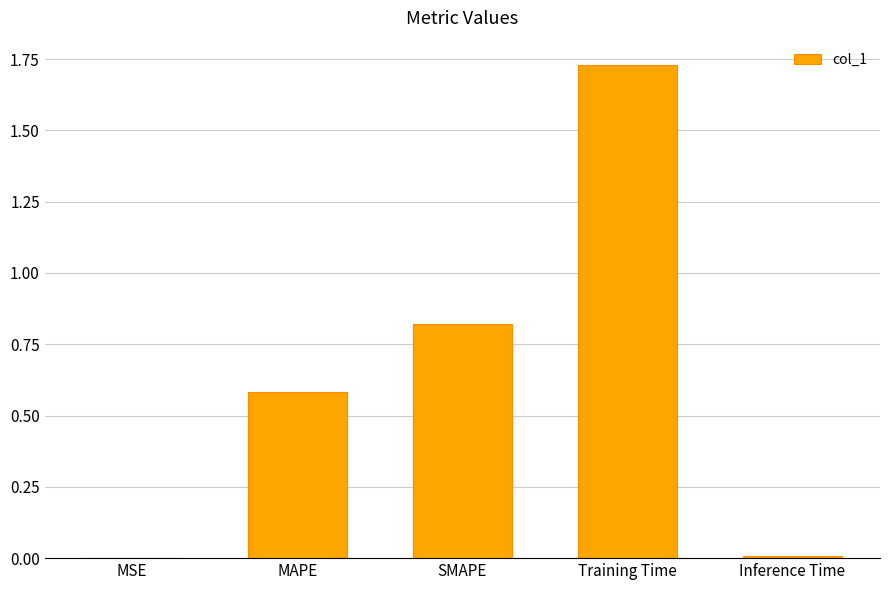

What is the sum of all values?

3.1